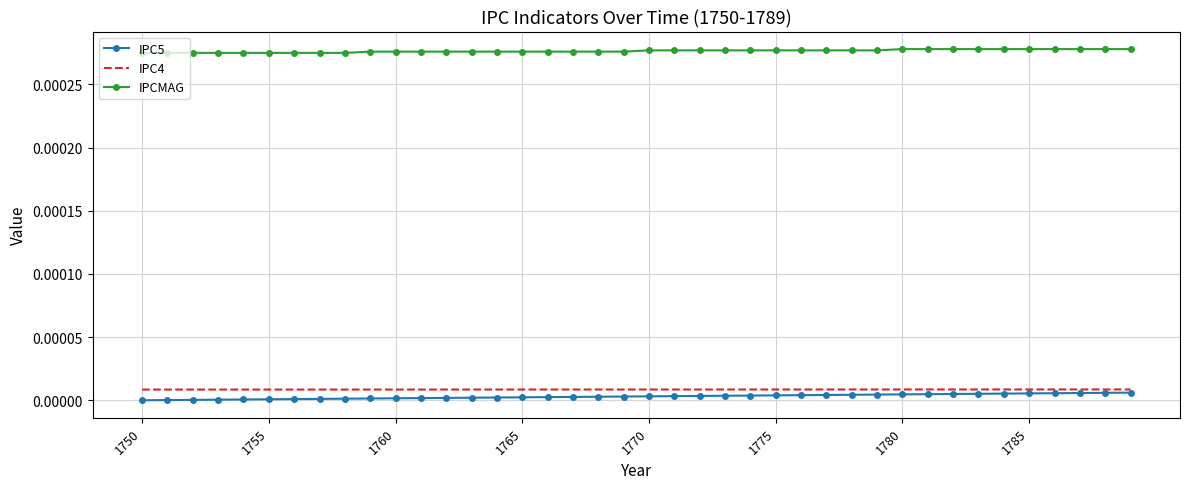

Which series has the largest total across all categories?

IPCMAG